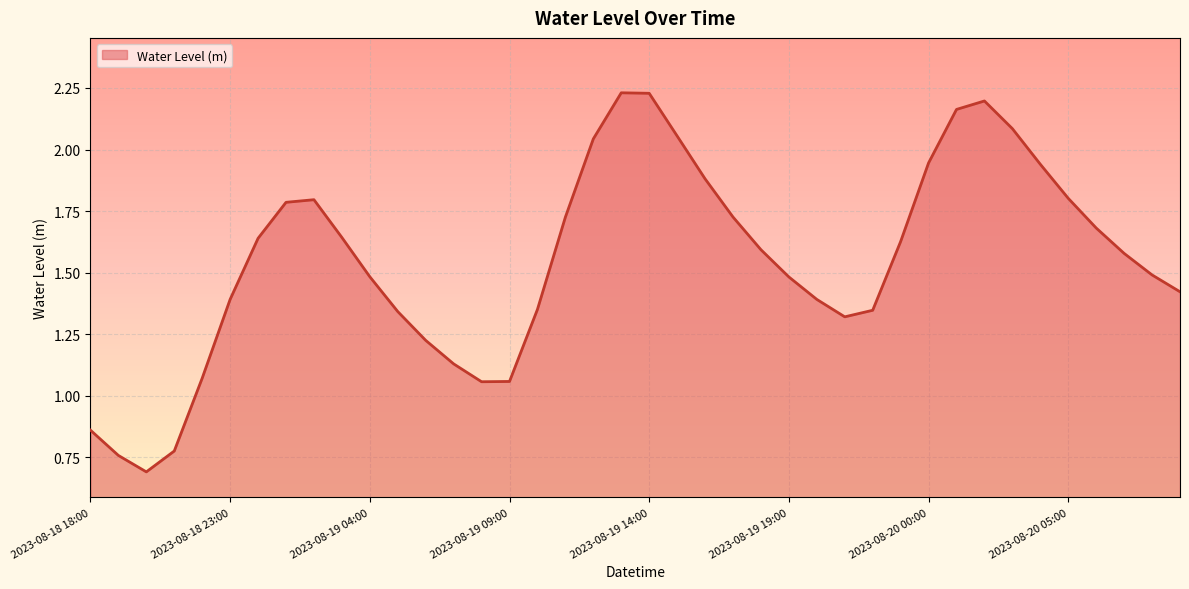

What is the minimum value shown in the chart?

0.7